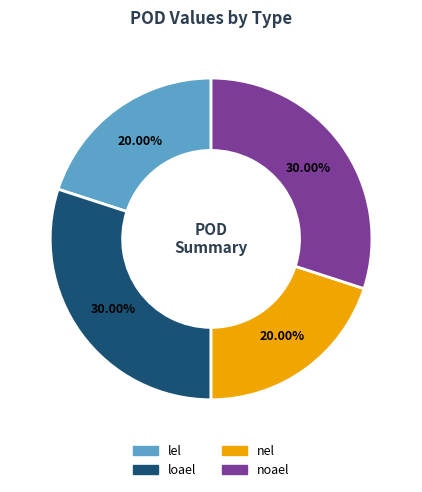

To the nearest percent, what is the average slice percentage?

25%